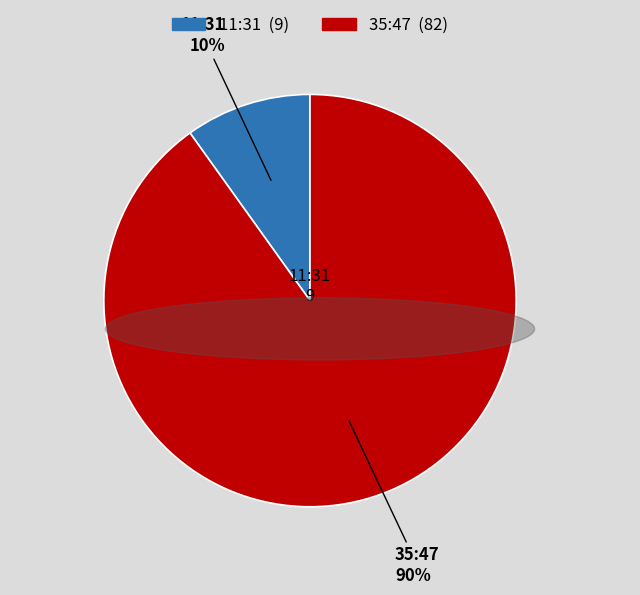

How many segments does this pie chart have?

2